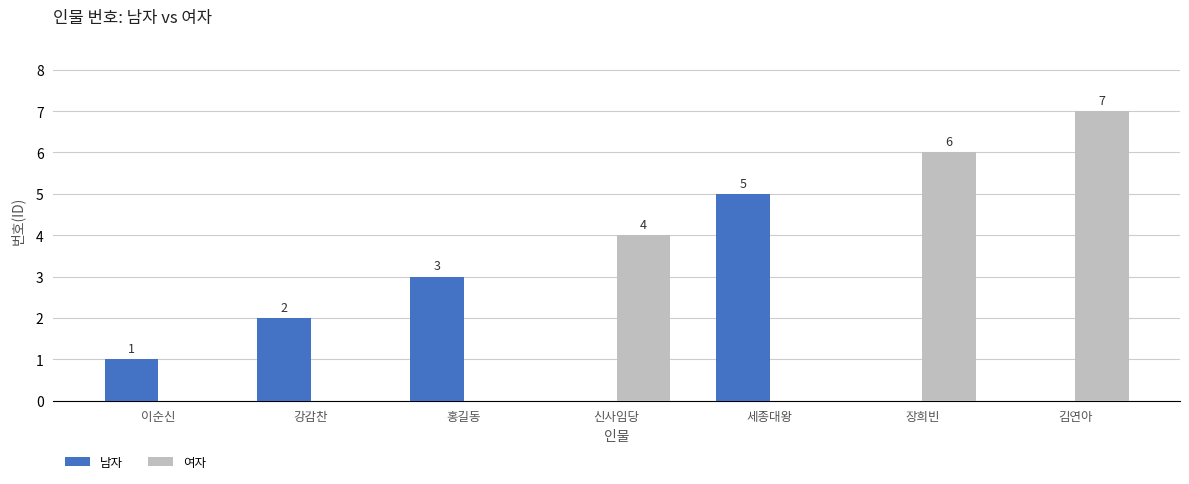

Where is 여자 nearest to the value 3?

신사임당